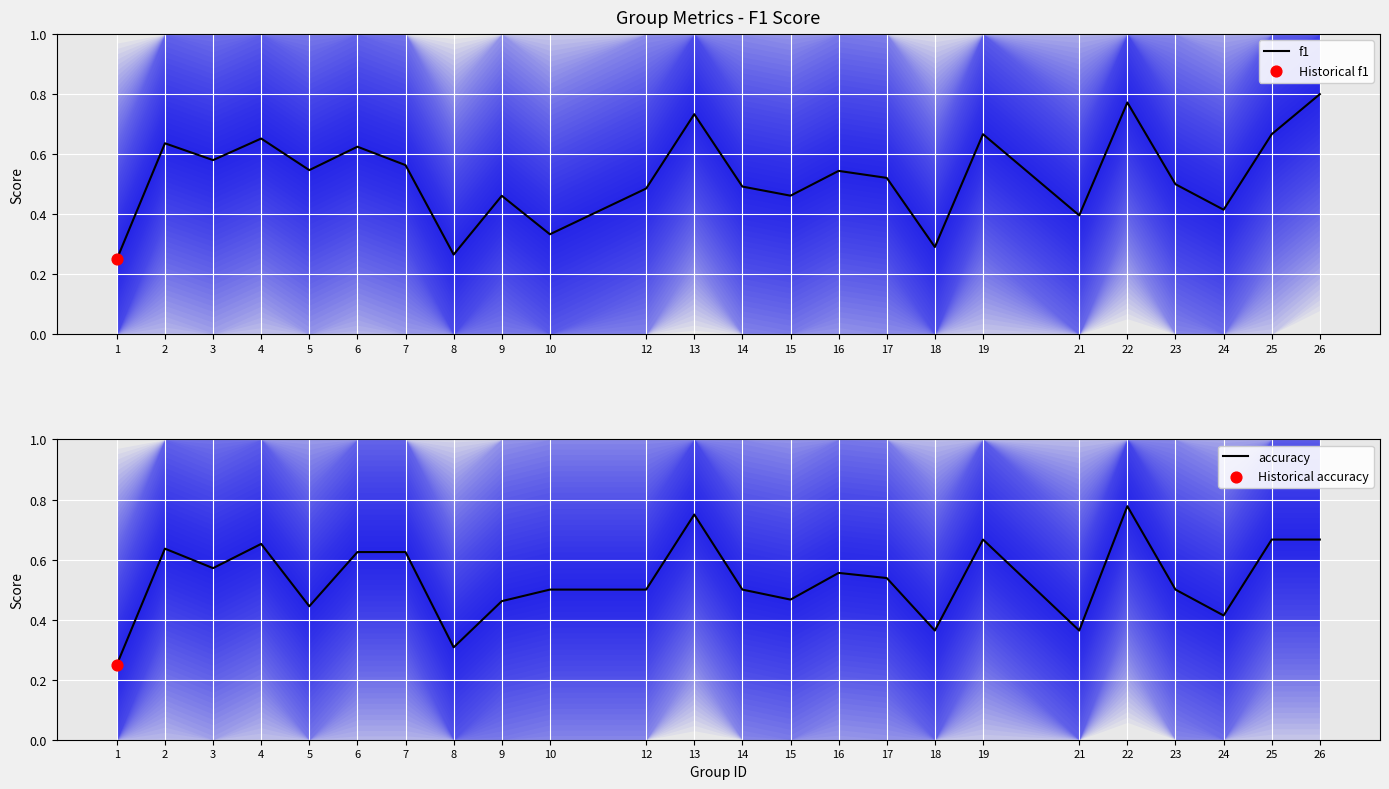

At which category is the sum across all series the highest?

22